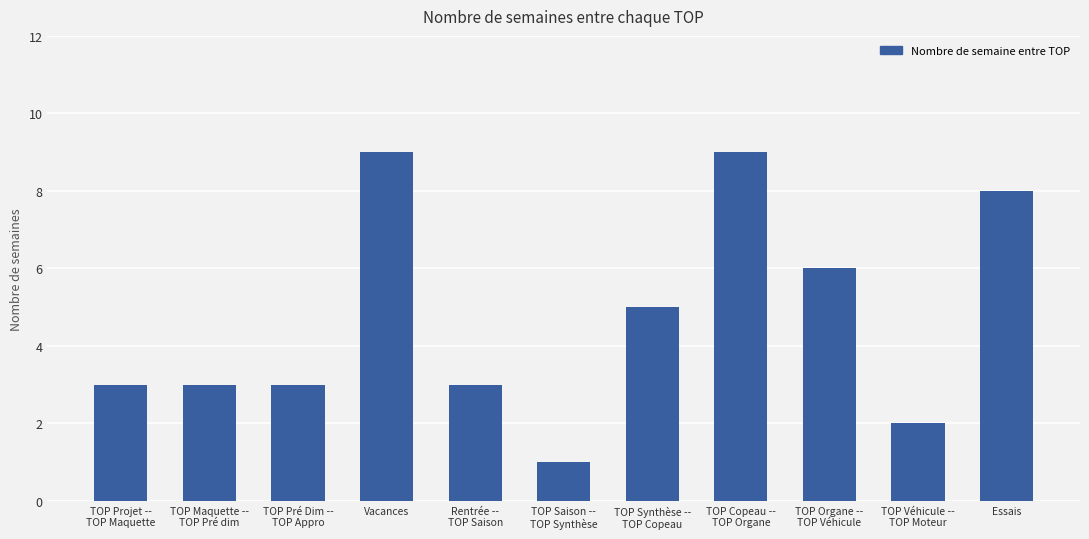

Count the number of data series in this chart.

1